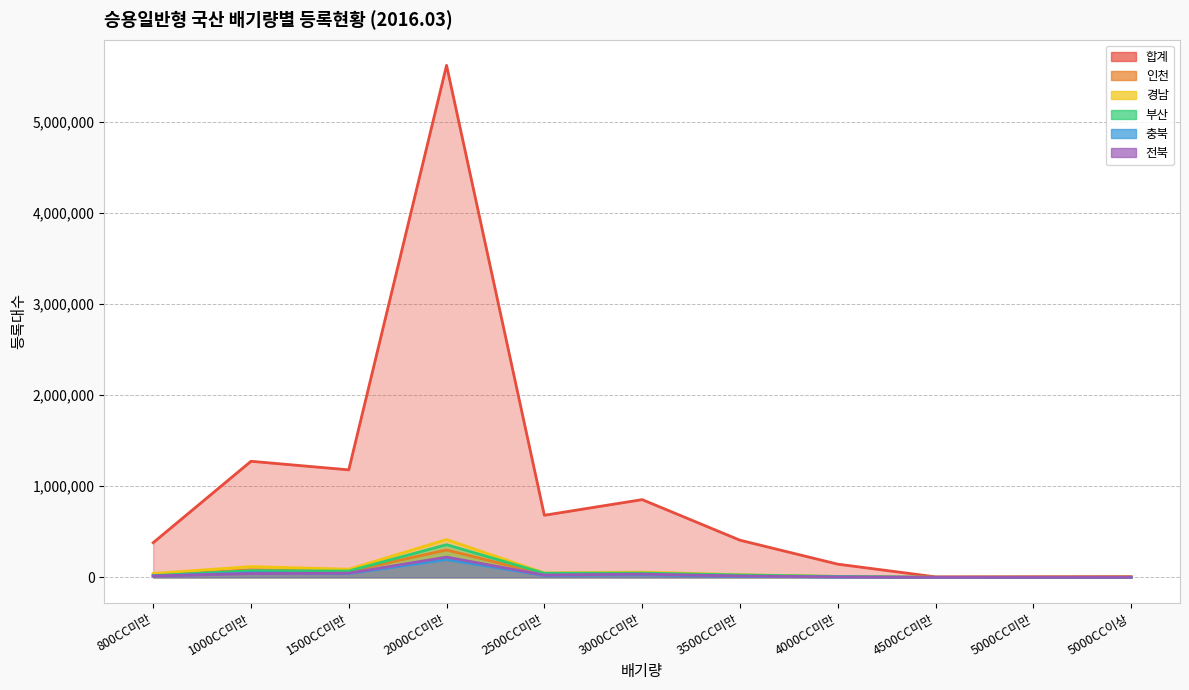

Is it true that 전북 equals 13569 at 1500CC미만?

False